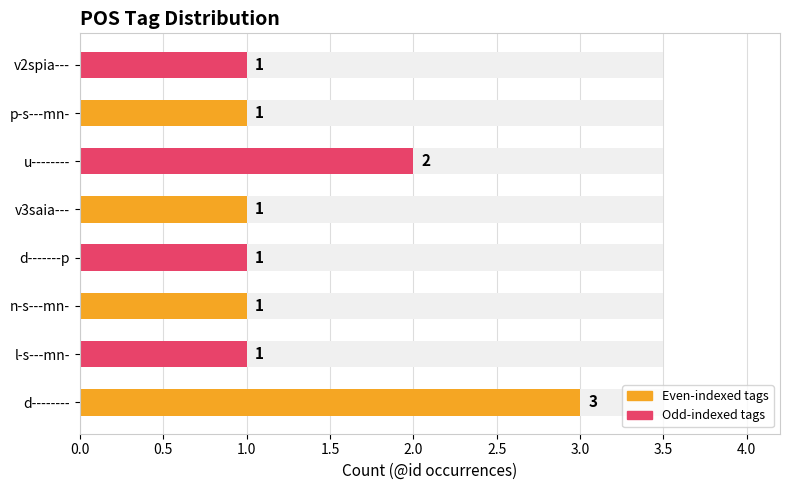

Reading left to right, list all the values displayed in this chart.

Even-indexed tags: 3	1	1	1
Odd-indexed tags: 1	1	2	1